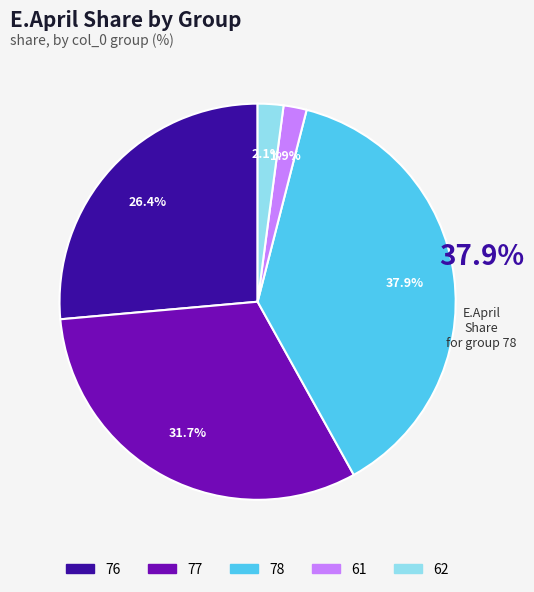

To the nearest percent, what is the difference between the largest and smallest slice percentages?

36%